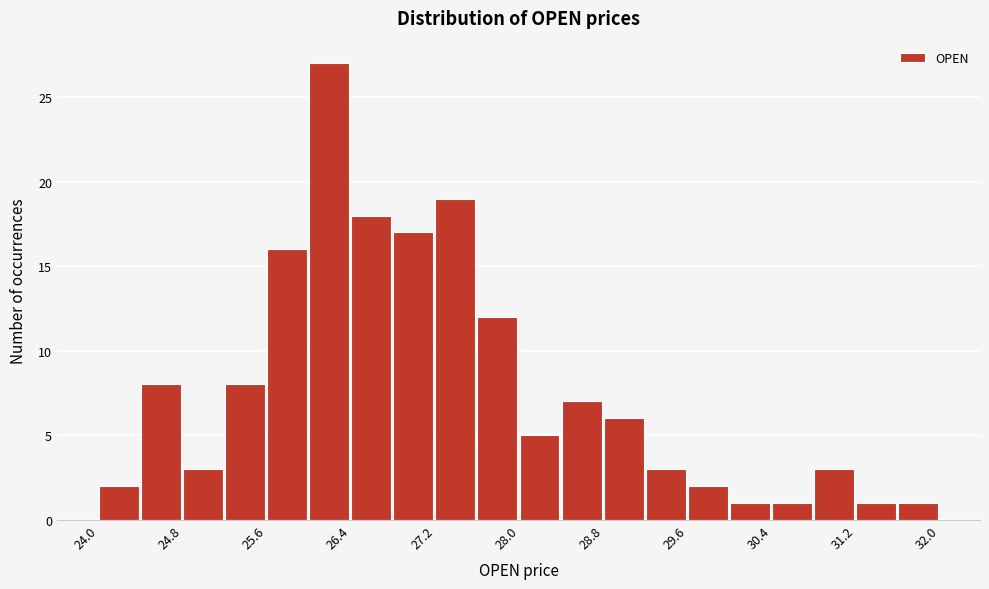

What is the height of the bar covering 28.4 to 28.8 on the x-axis? The values are not printed on the chart, so give them approximately, as read against the axis.

7